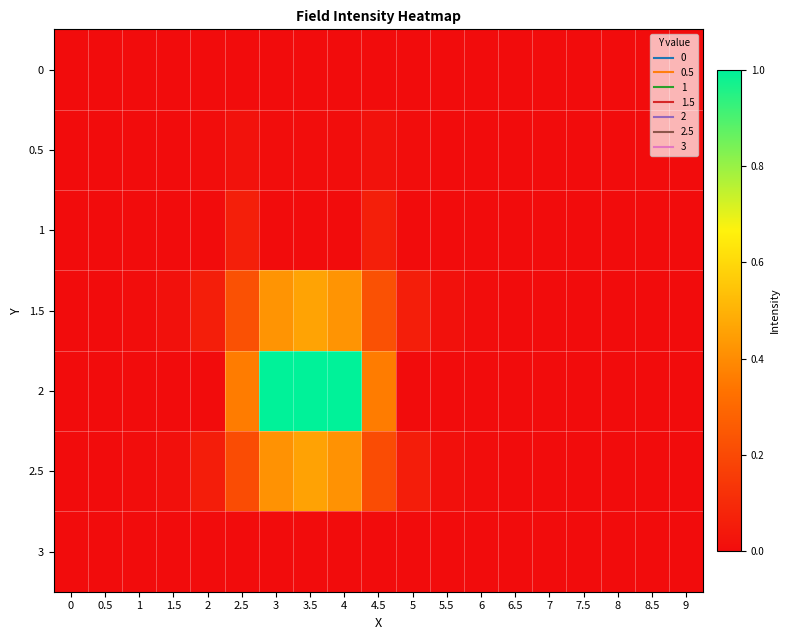

At how many categories does at least one series exceed 0?

17